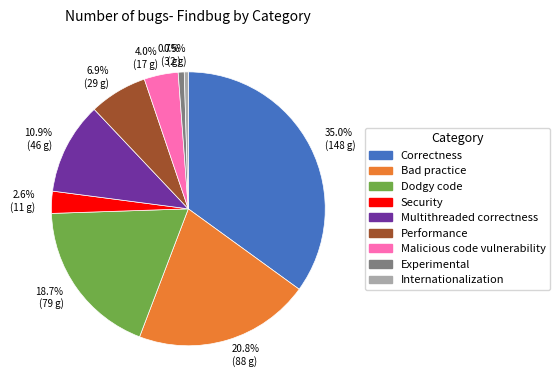

Is there a majority slice in this chart?

No